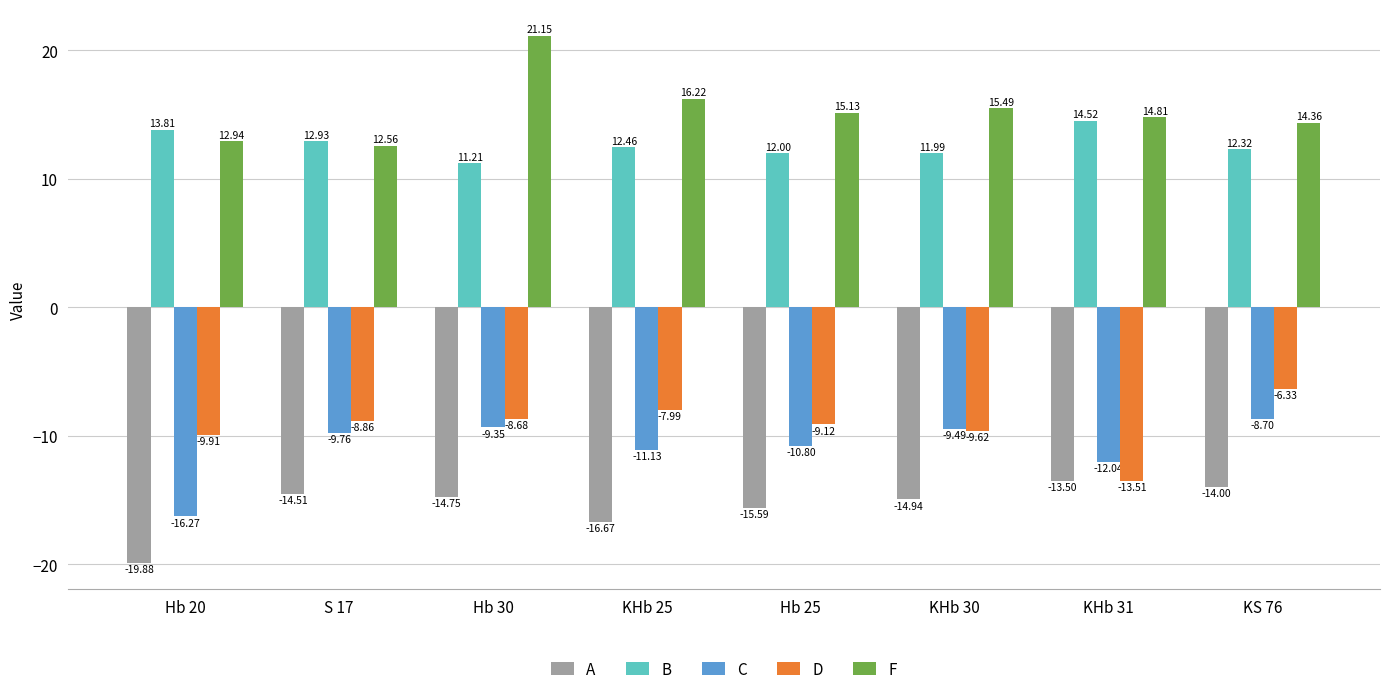

Which label corresponds to the largest value in the chart?

Hb 30